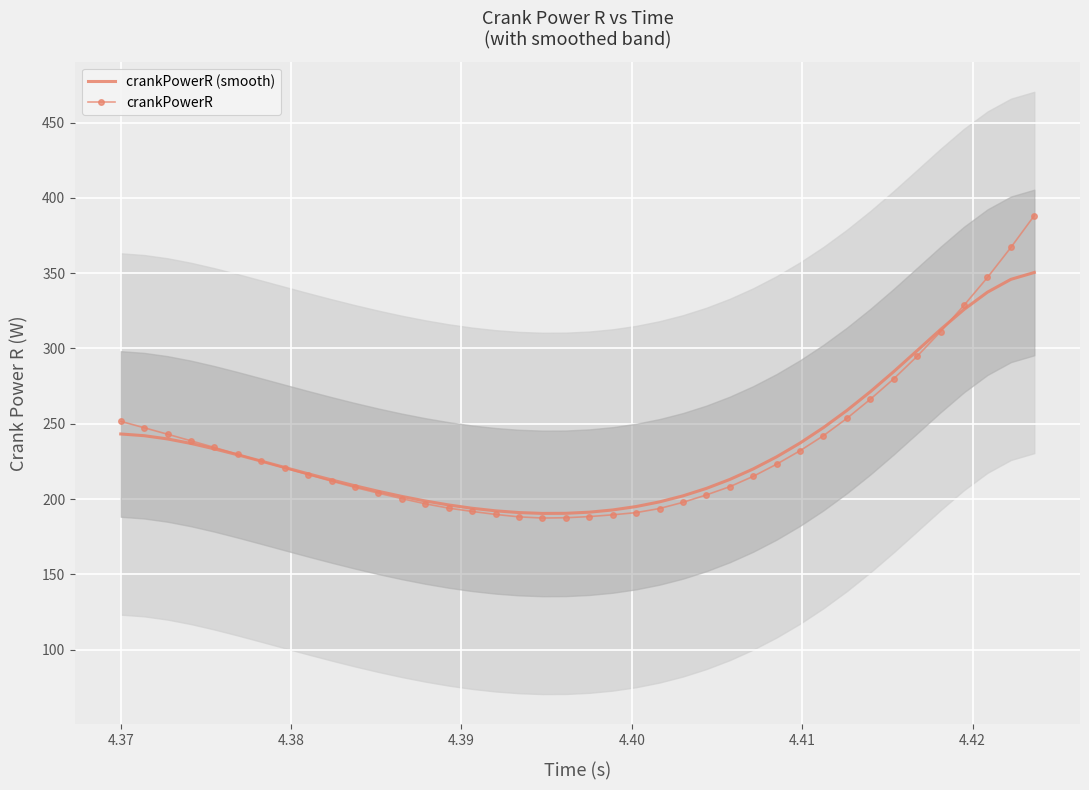

Rank the series by their maximum value, from highest to lowest.

crankPowerR, crankPowerR (smooth)